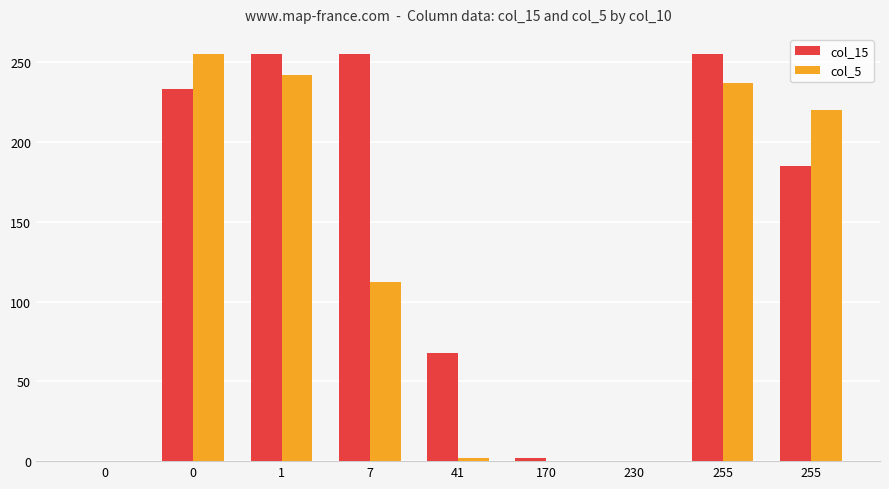

Count the number of categories in the chart.

9